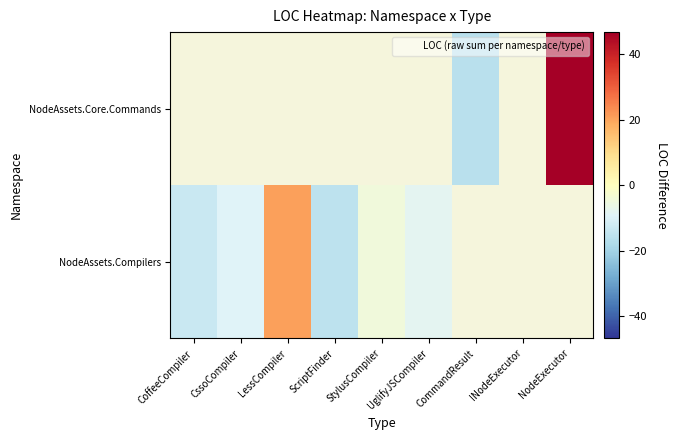

Is the value of NodeAssets.Core.Commands at NodeExecutor greater than the value of NodeAssets.Compilers at ScriptFinder?

Yes